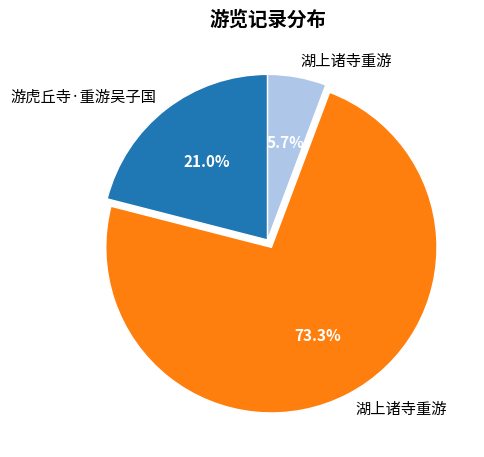

Does any single category account for the majority?

Yes